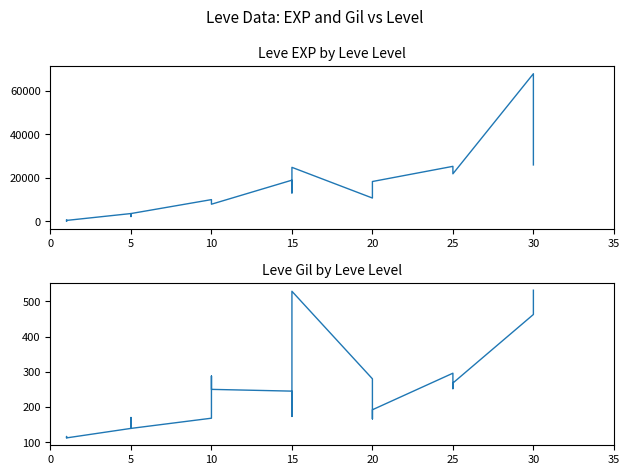

What is the difference between the second highest and minimum values in the Leve EXP series?

25899